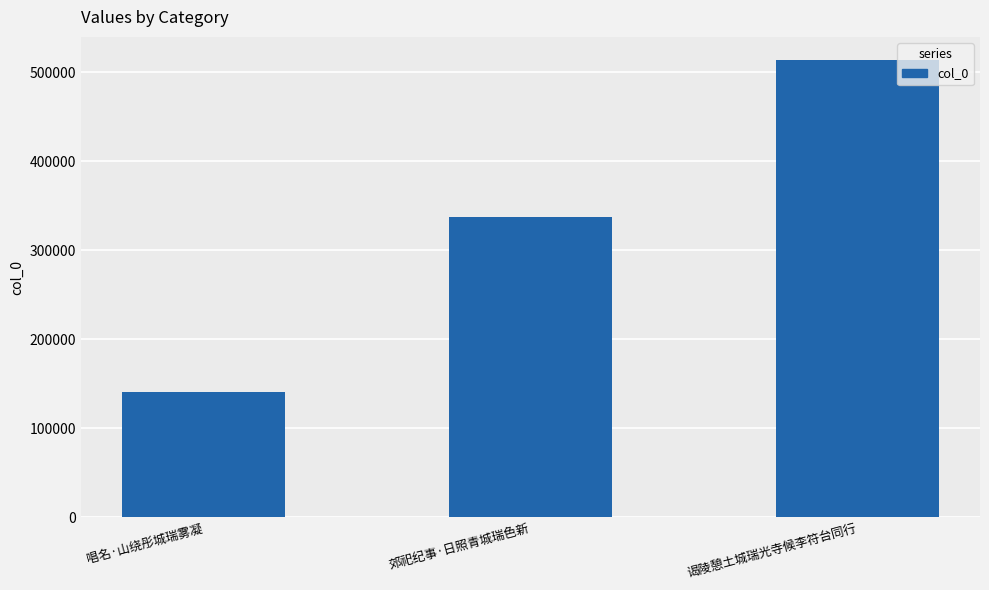

How many bars are there in total?

3